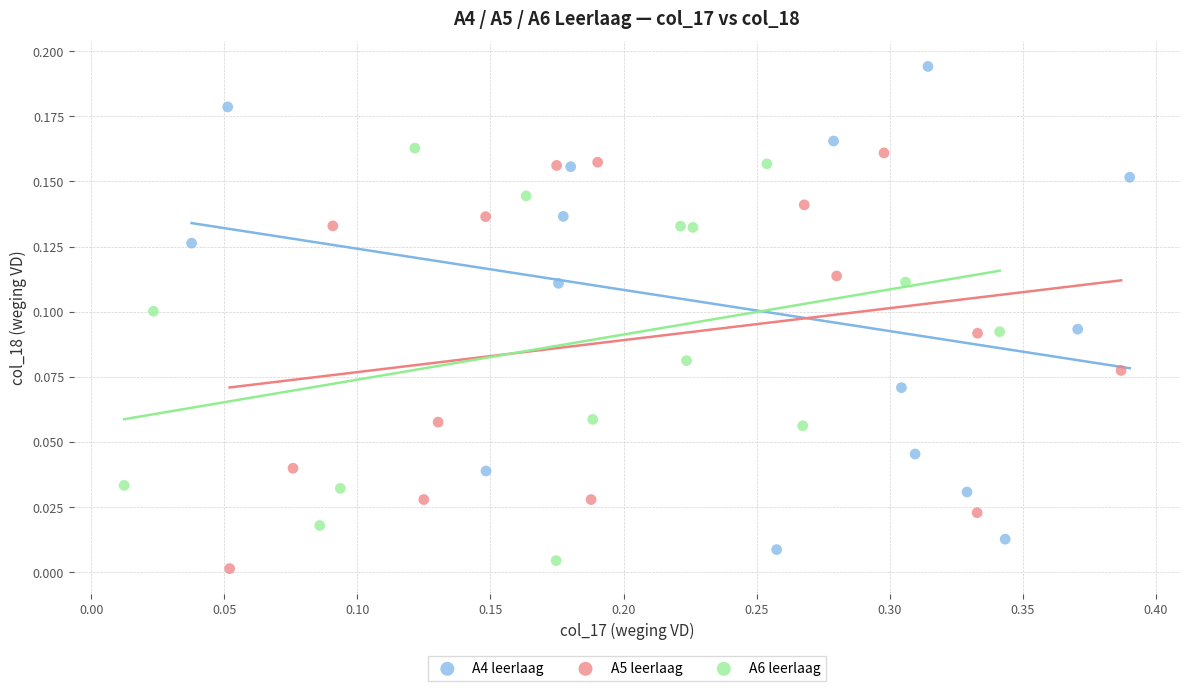

Which series has the widest spread of Y values?

A4 leerlaag